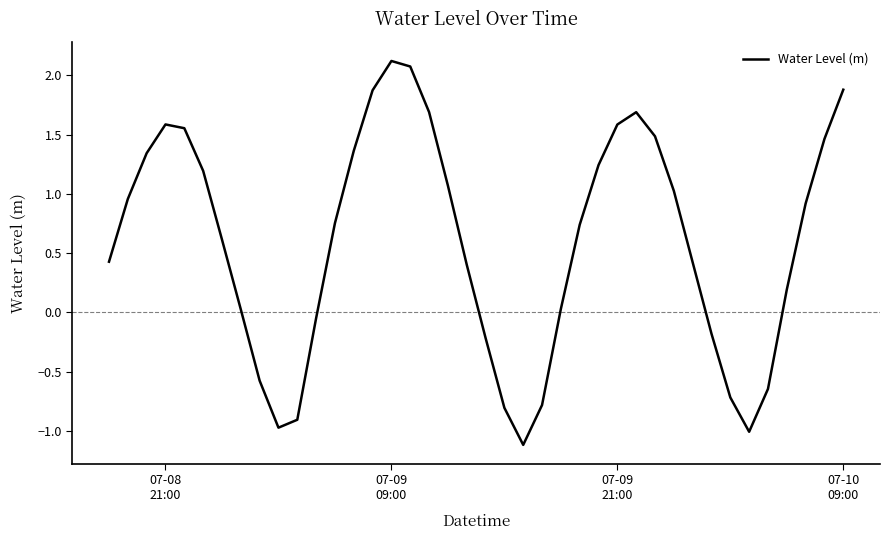

What is the difference between the second highest and minimum values?

3.2